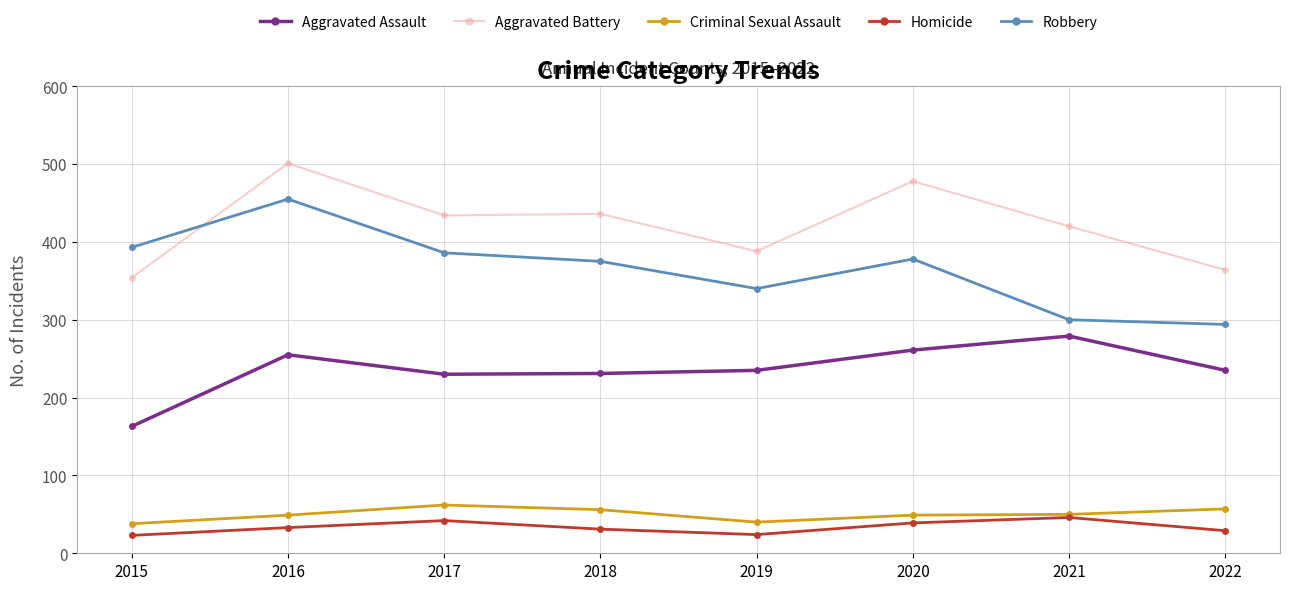

What is the difference between the second highest and minimum values in the Aggravated Assault series?

98